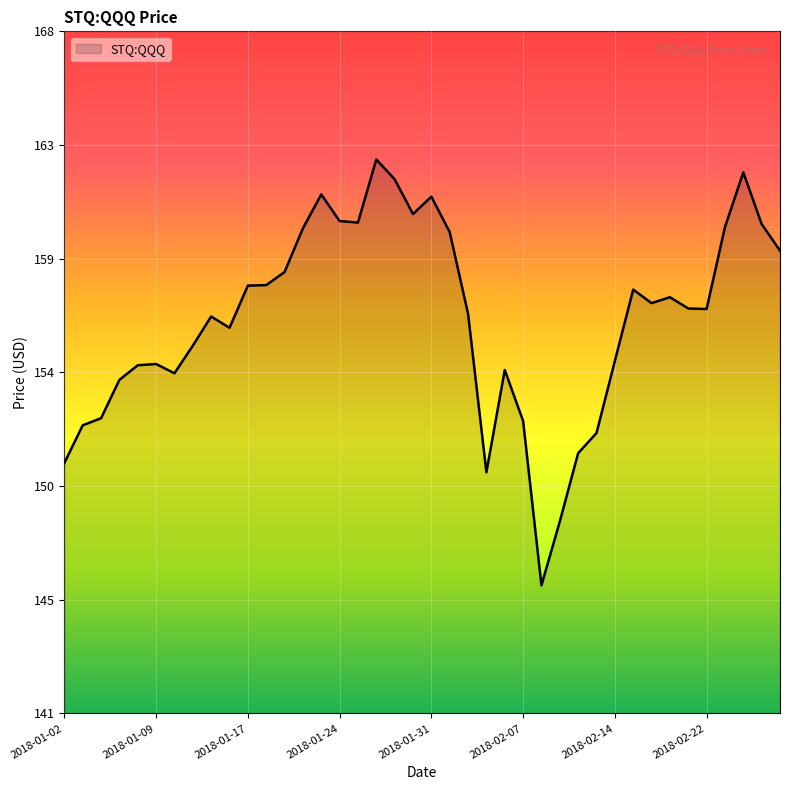

Does the chart display data point markers on the line(s)?

No